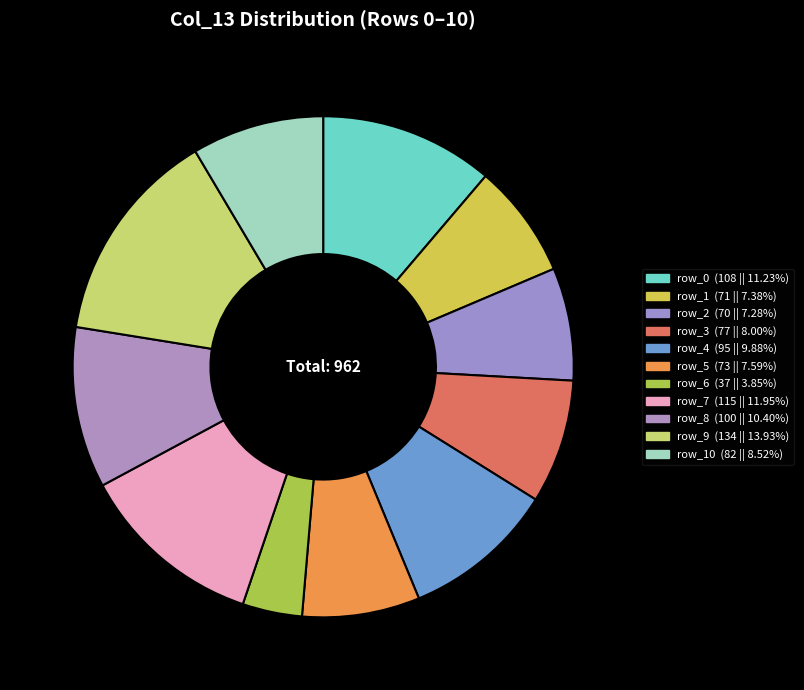

How many segments does this pie chart have?

11